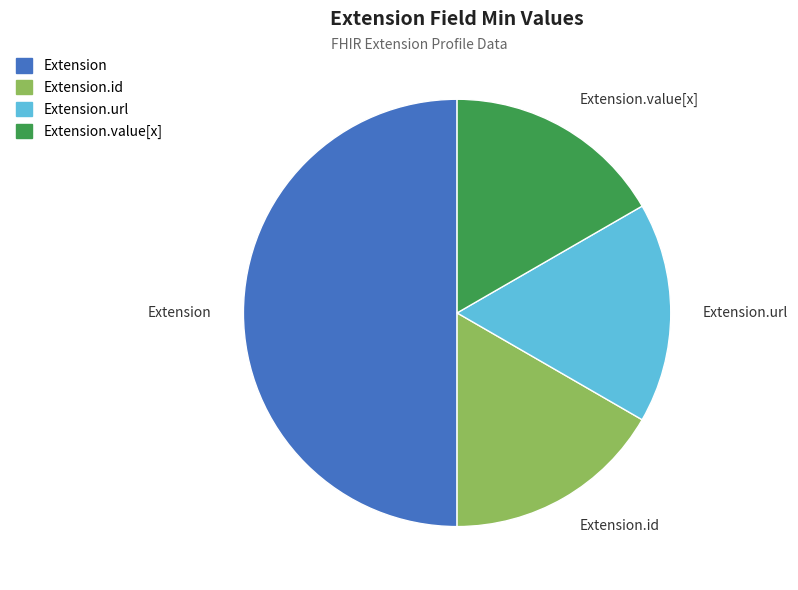

How many segments does this pie chart have?

4